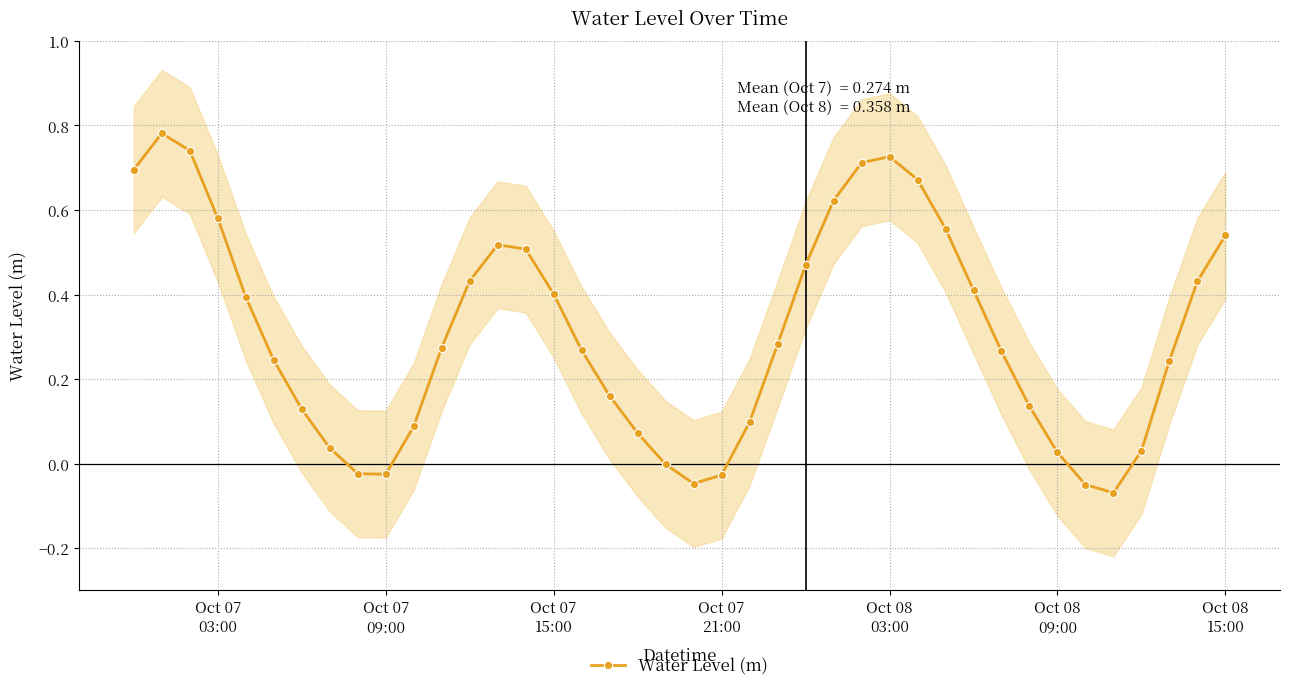

The value at 22 is 0.0. True or false?

False